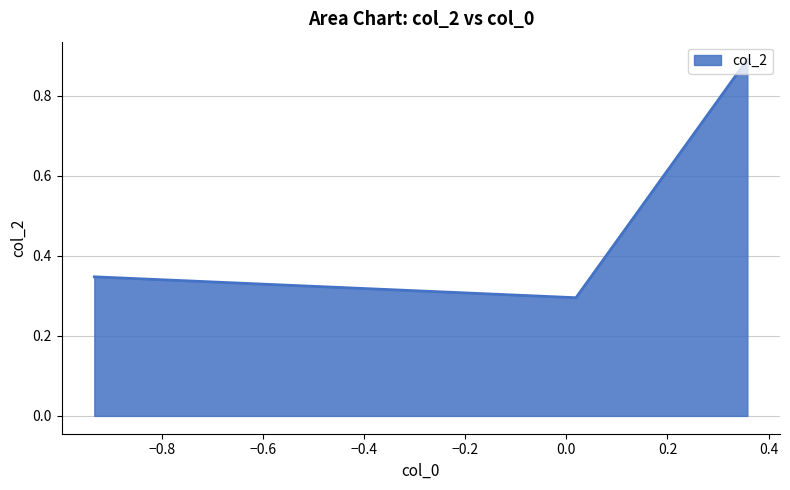

Count the values in the range 0 to 1.

3